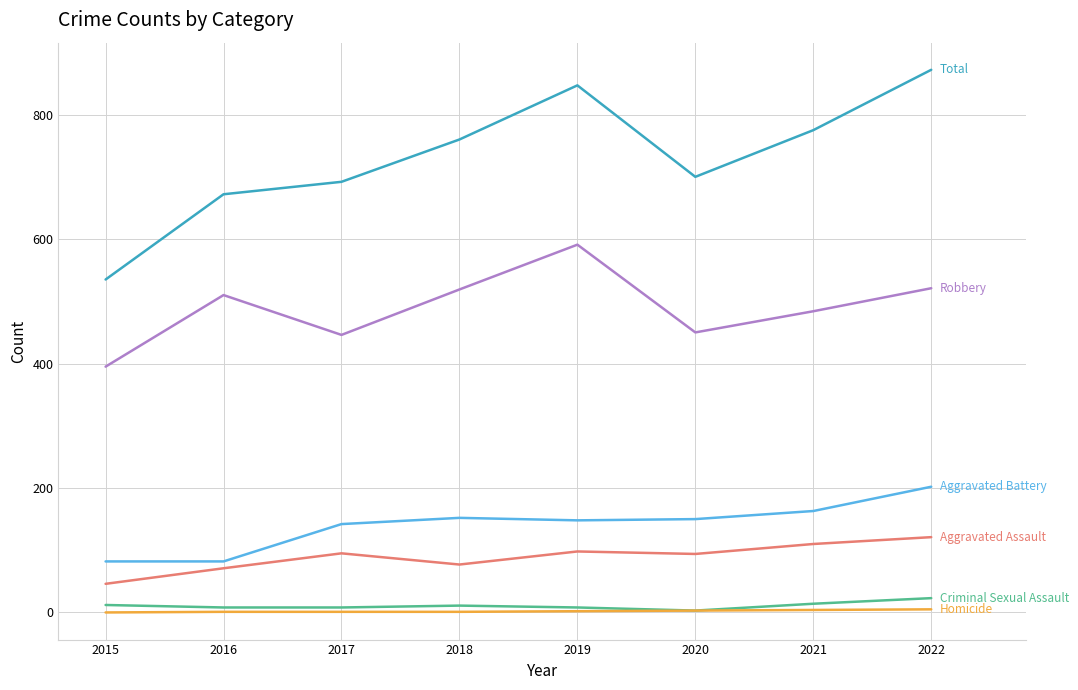

Which category has the highest value across all series?

2022